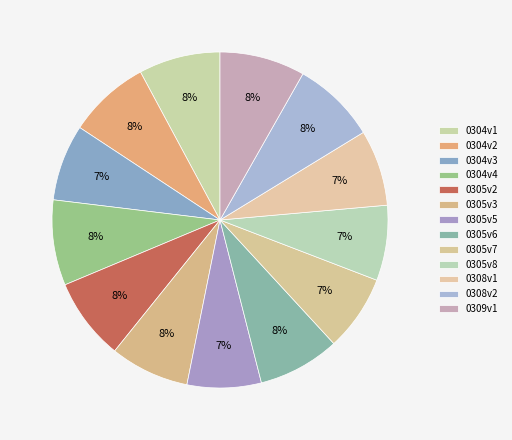

What percentage is NOT represented by 0305v3?

92.4%